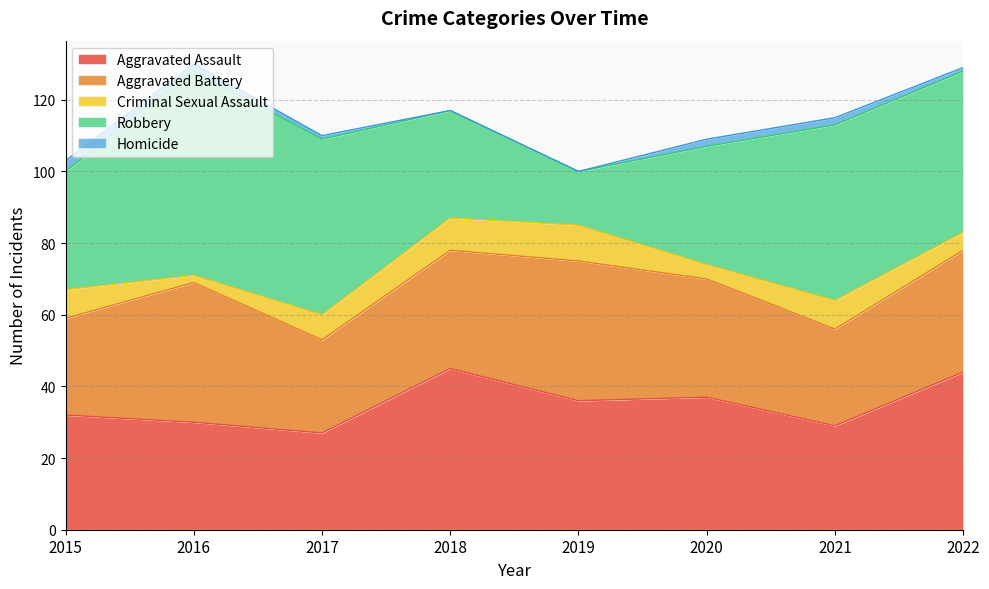

How many lines are shown in the chart?

5